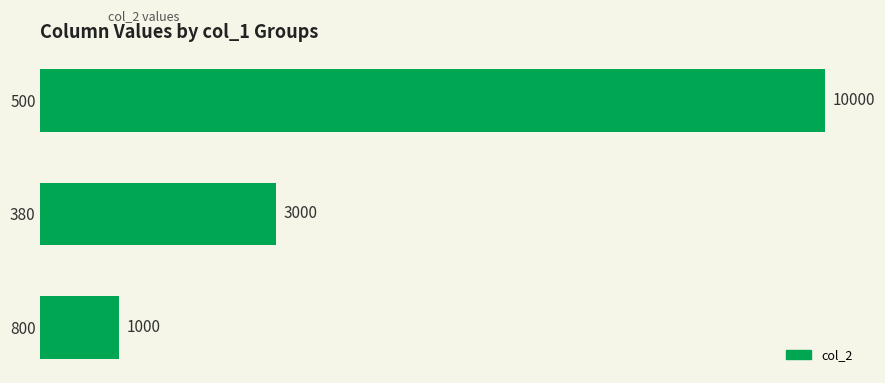

Are the bars grouped side by side (vs. stacked)?

No